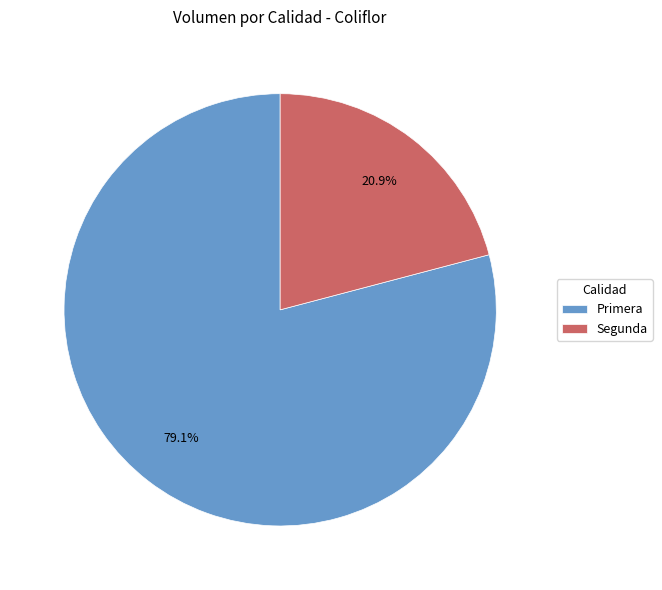

What is the ratio of the value at Segunda to the value at Primera?

0.3